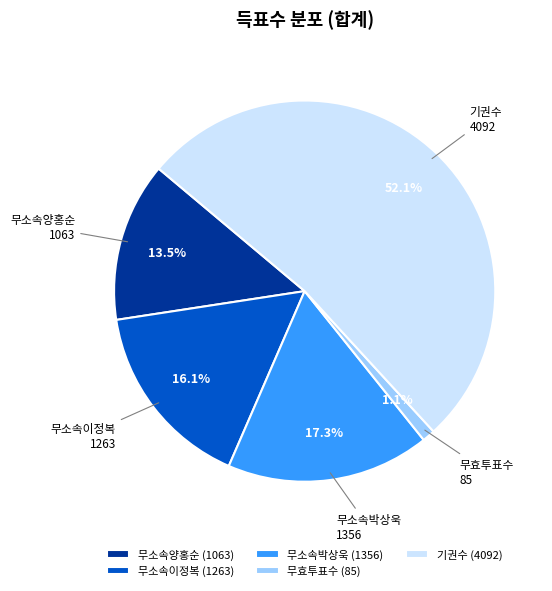

Count the number of slices in the pie.

5